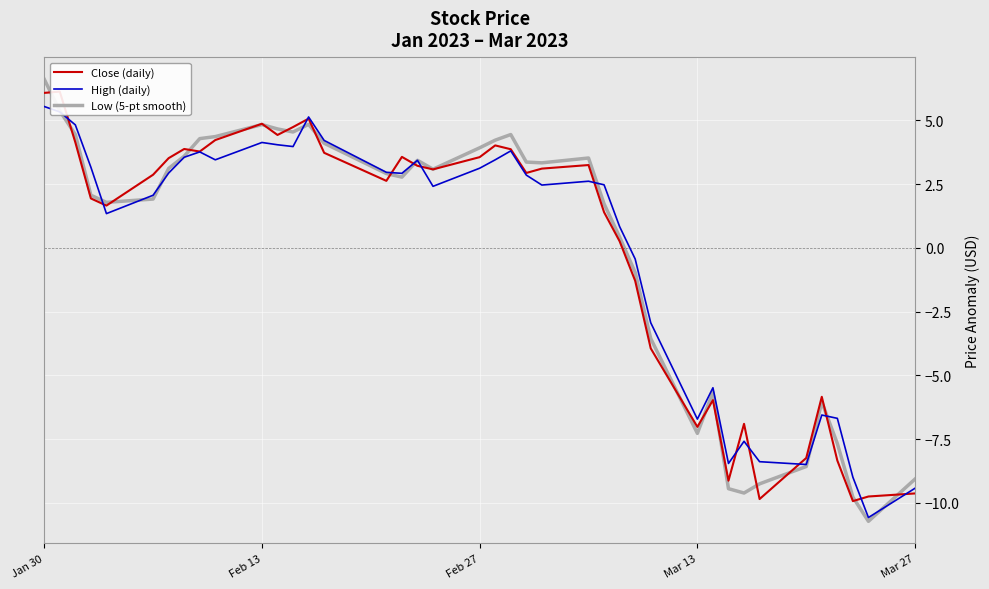

The value of Low (5-pt smooth) at Mar 13 is -11.6. True or false?

False